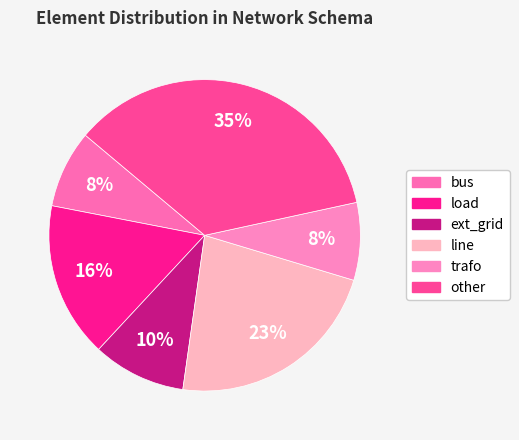

To the nearest percent, what percentage of the pie is line?

23%